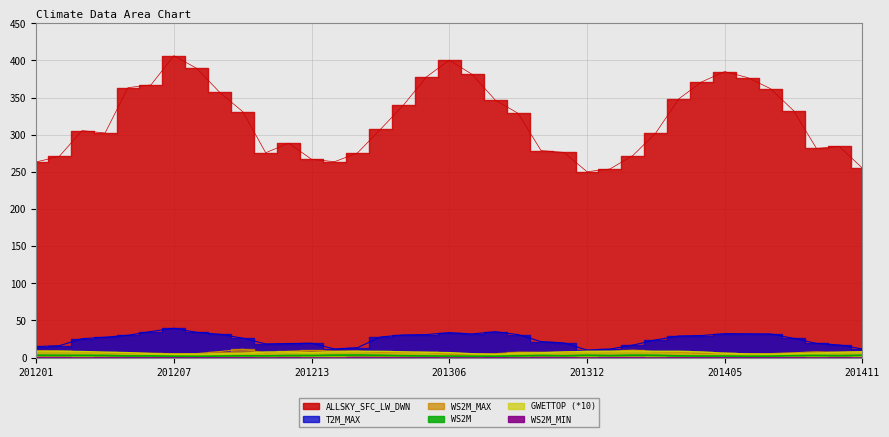

Rank the categories by GWETTOP value from highest to lowest.

201201, 201401, 201202, 201313, 201402, 201403, 201302, 201303, 201203, 201312, 201301, 201304, 201212, 201411, 201311, 201404, 201211, 201204, 201410, 201305, 201205, 201306, 201213, 201310, 201309, 201409, 201210, 201405, 201206, 201408, 201209, 201307, 201406, 201208, 201207, 201407, 201308